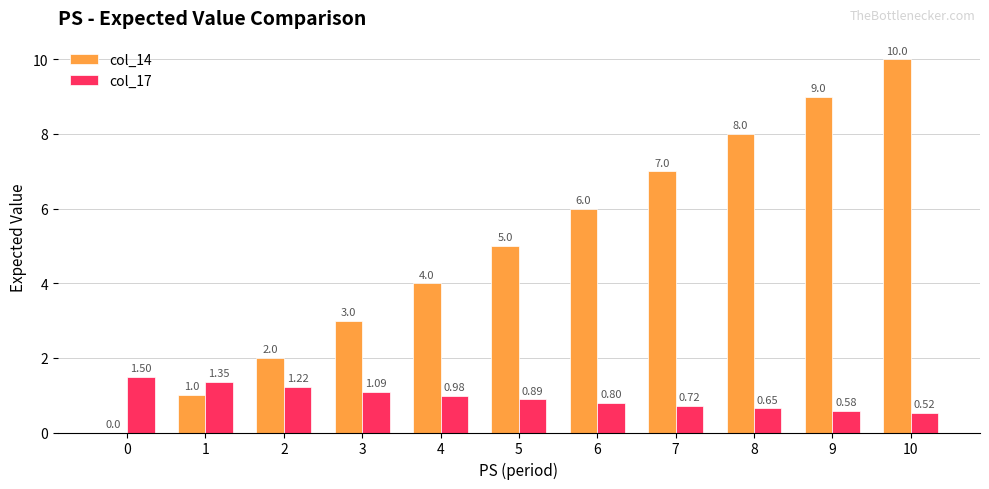

The value of col_14 at 2 is 2.0. True or false?

True